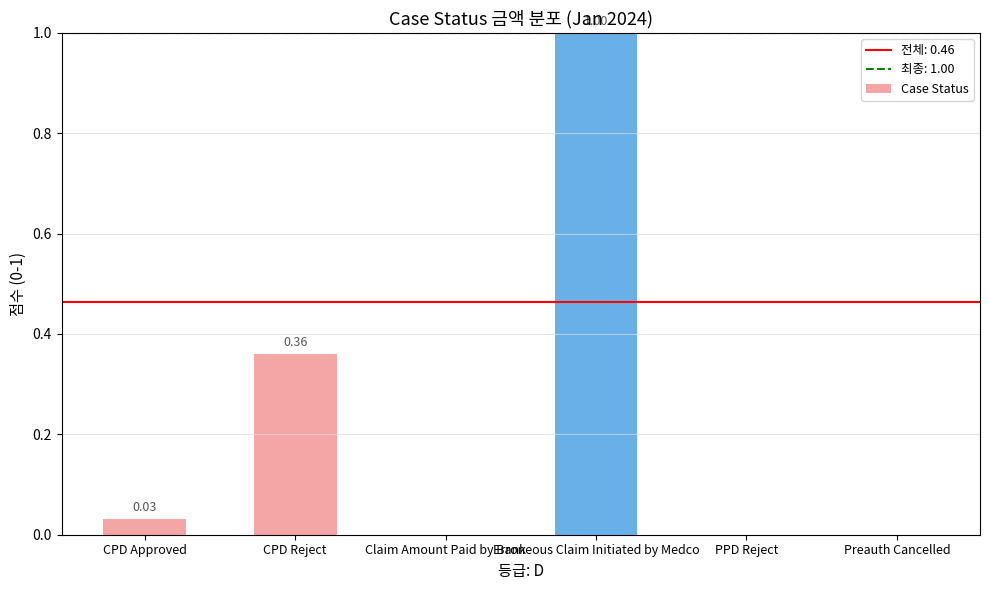

Between CPD Approved and Claim Amount Paid by Bank, which is larger?

CPD Approved